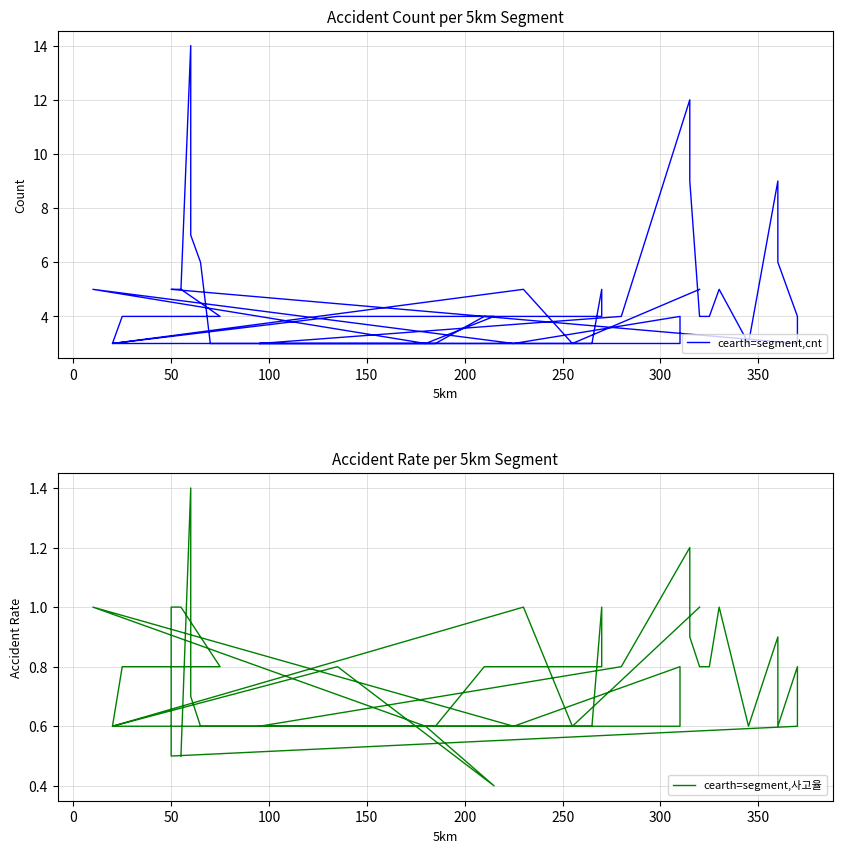

What are all the series names shown in the legend?

cearth=segment,cnt, cearth=segment,사고율